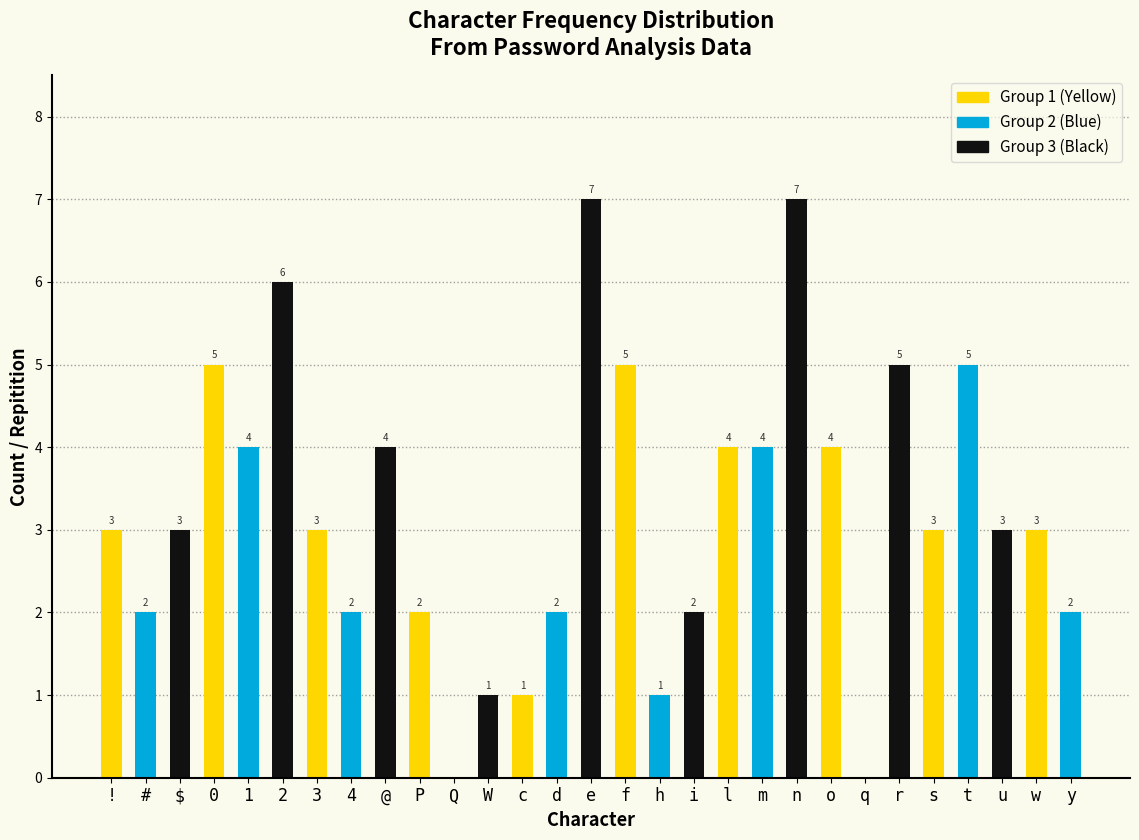

Reading right to left, extract all data points from this chart.

y=2	w=3	u=3	t=5	s=3	r=5	q=0	o=4	n=7	m=4	l=4	i=2	h=1	f=5	e=7	d=2	c=1	W=1	Q=0	P=2	@=4	4=2	3=3	2=6	1=4	0=5	$=3	#=2	!=3